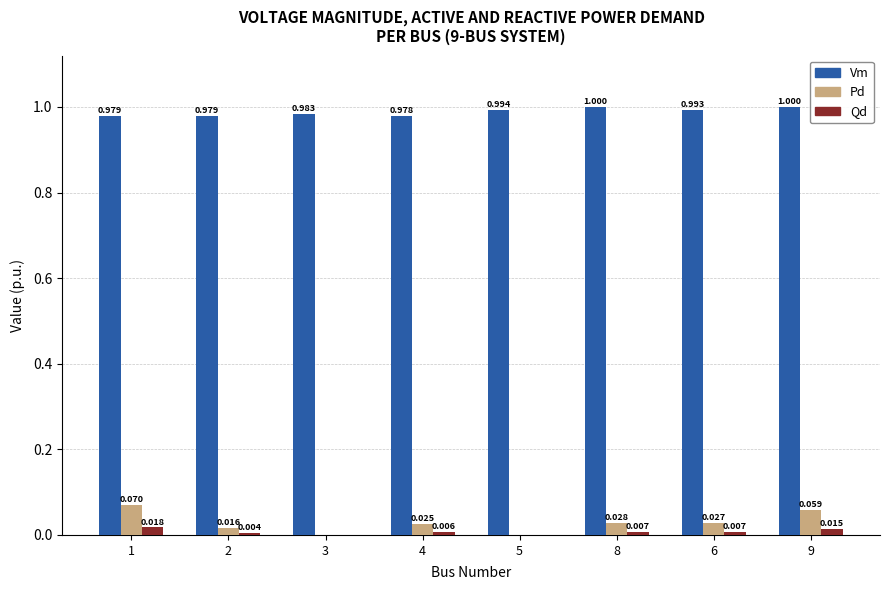

Between 8 and 6, which series saw the biggest shift?

Vm